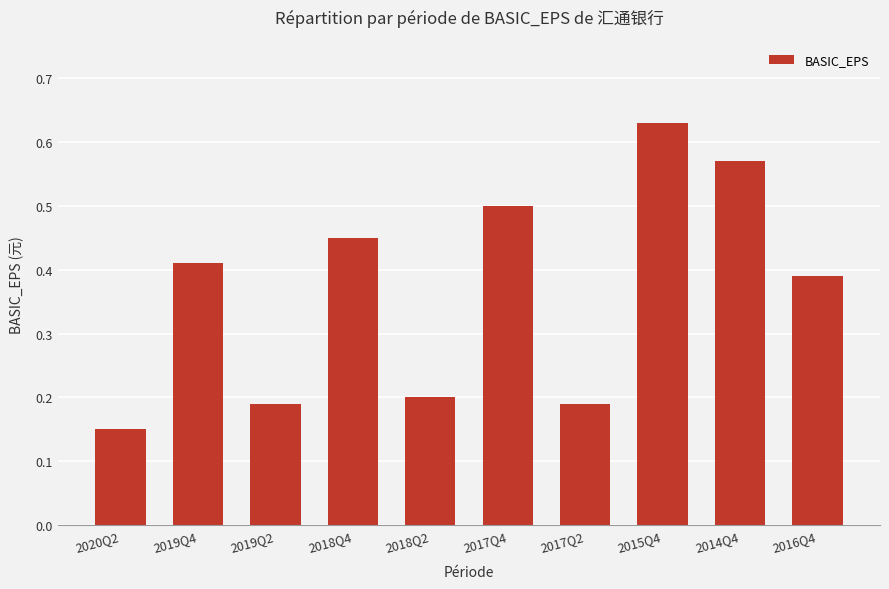

What is the label of the 7th bar from the left?

2017Q2